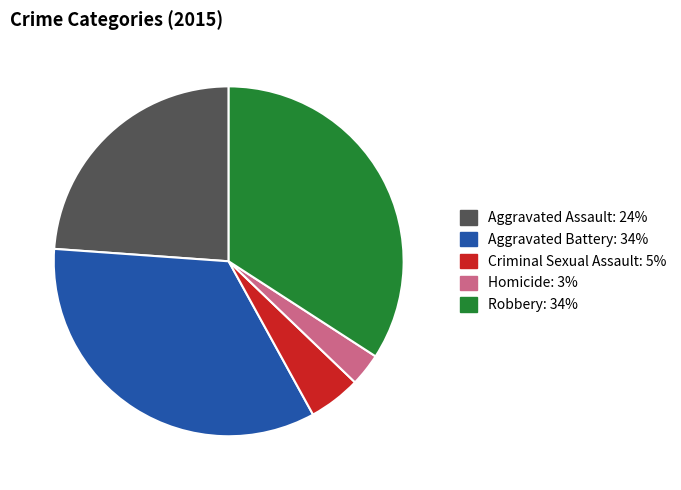

Which slice is the smallest?

Homicide